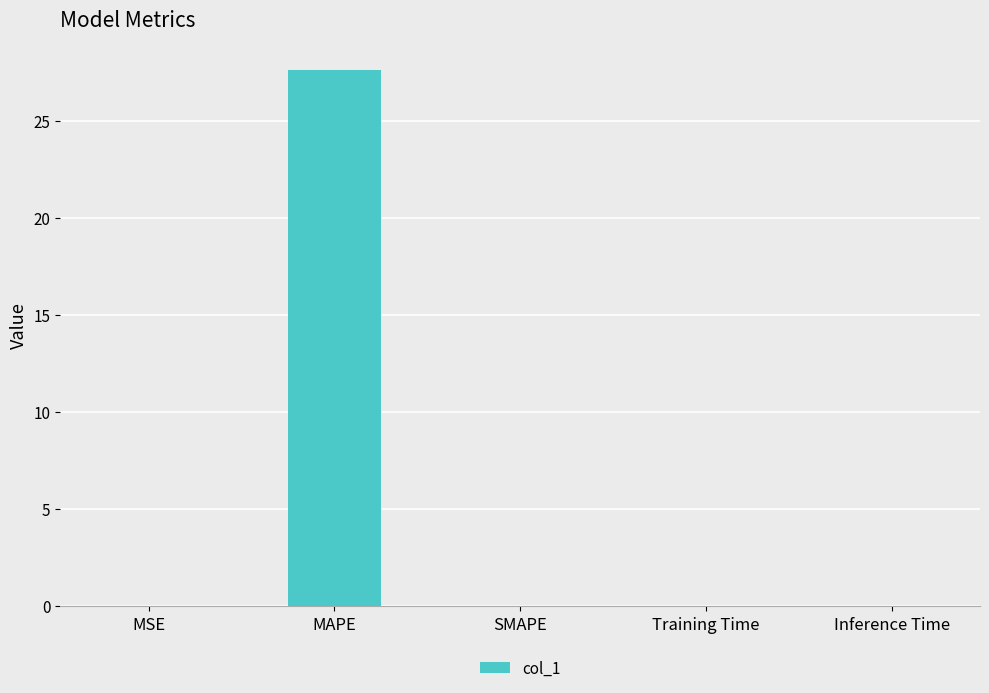

What is the maximum value shown in the chart?

27.6